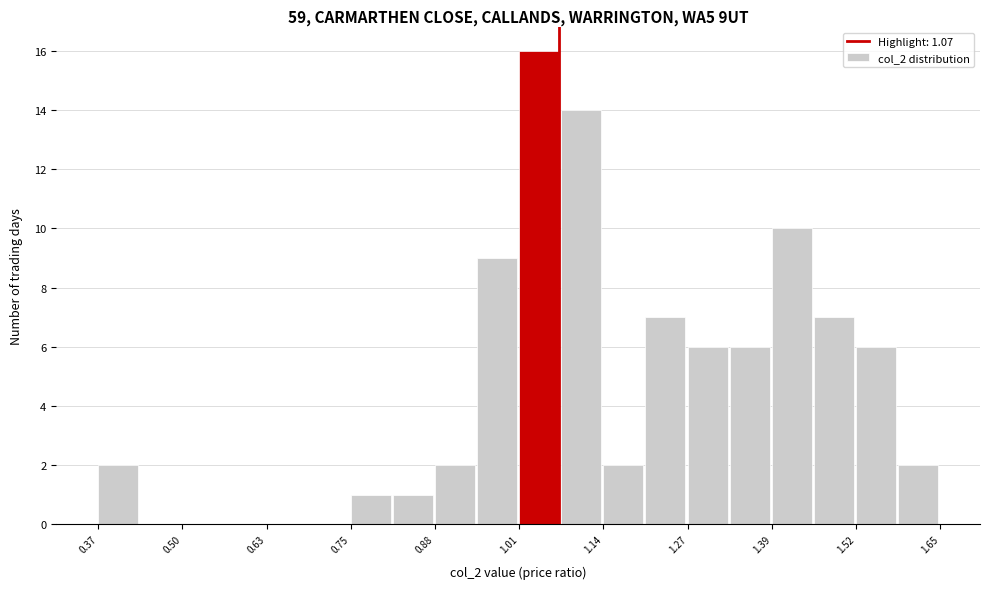

Around what value on the x-axis is the tallest bar? Give the approximate position of its centre, as read against the axis.

1.04